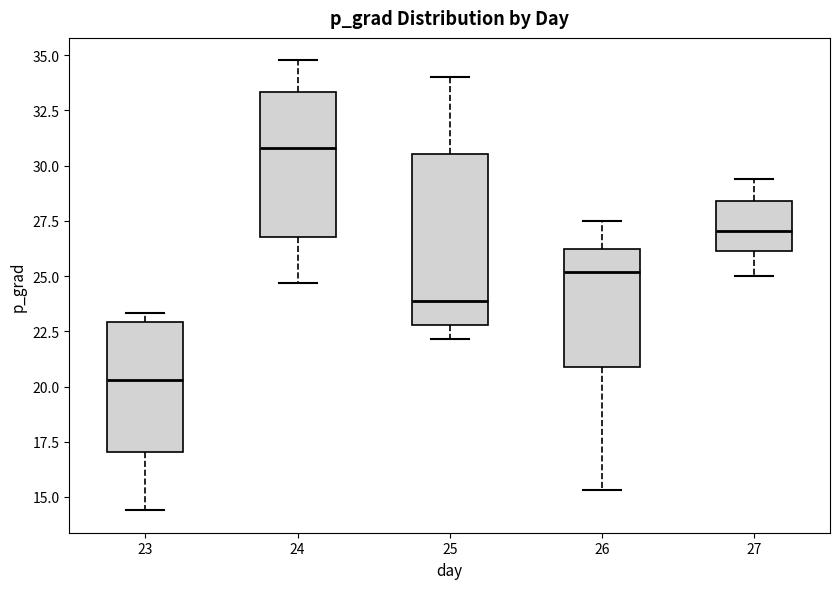

Which box has the highest median line?

24